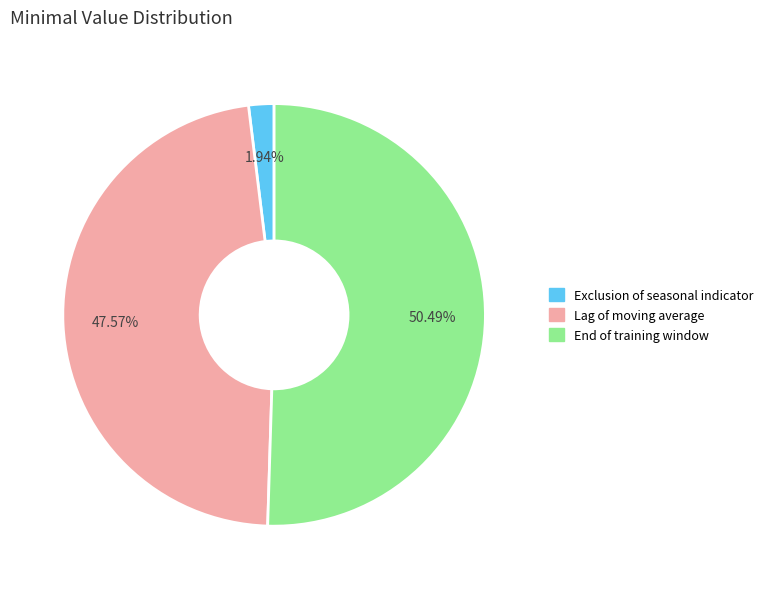

Which category has the biggest portion of the pie?

End of training window